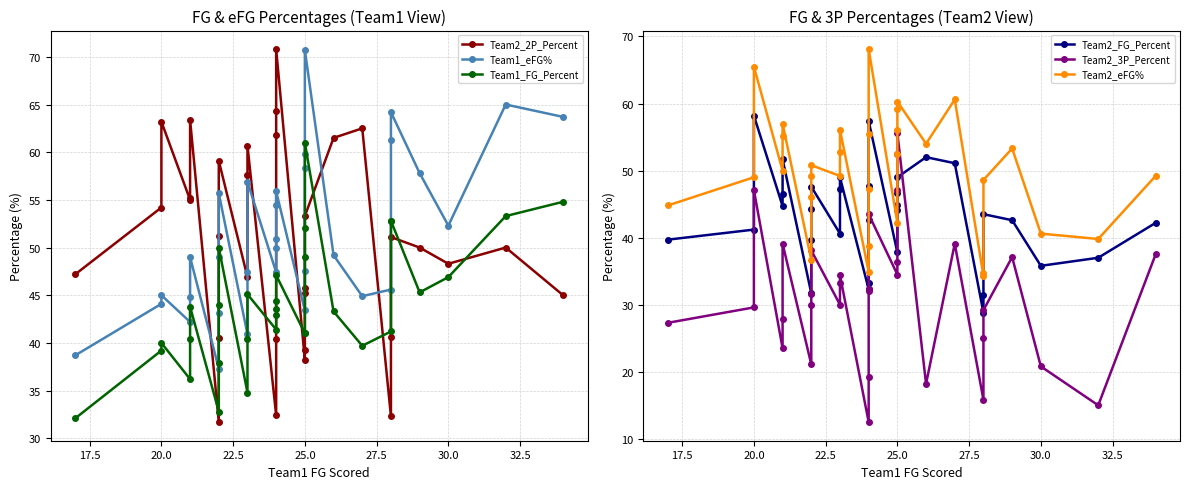

What is the sum of all Team2_2P_Percent values?

1618.7